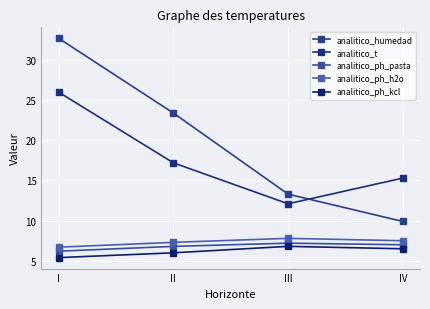

The analitico_ph_kcl series shows 2.1 at II. True or false?

False